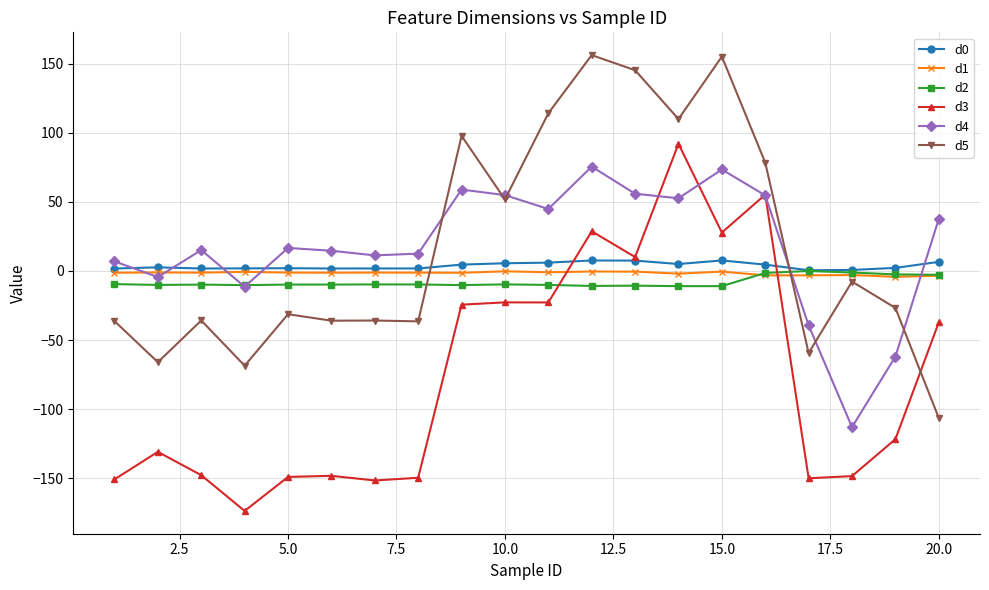

How many distinct data groups are displayed?

6